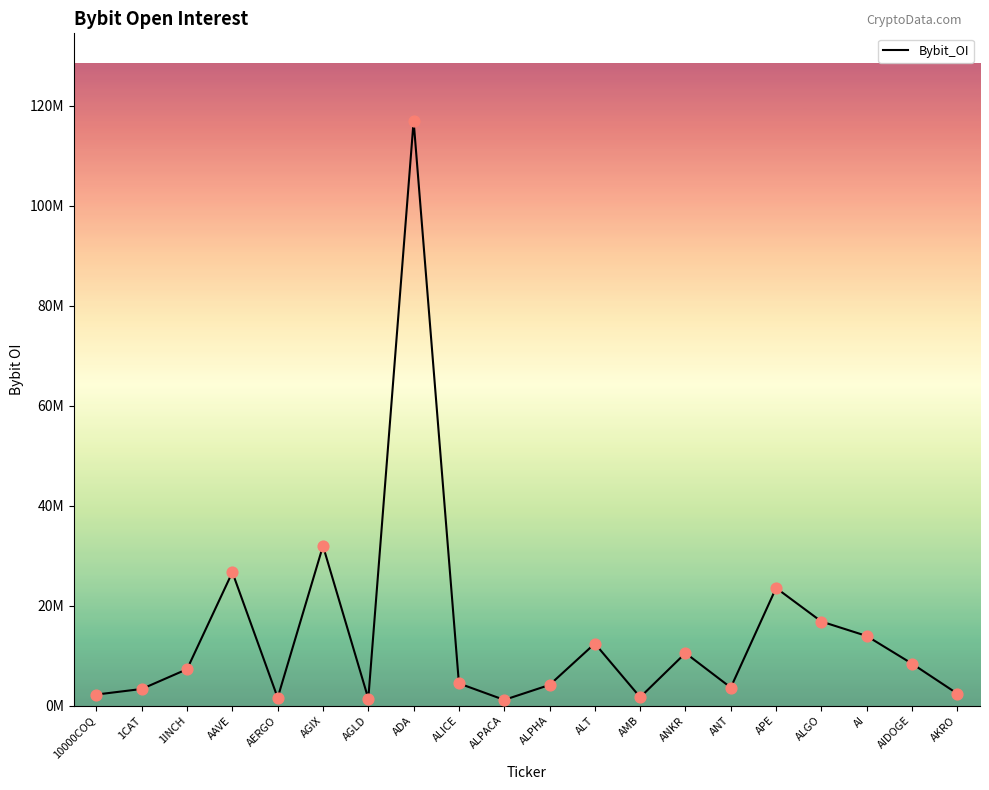

What is the change in value from AGLD to AIDOGE?

+6984464